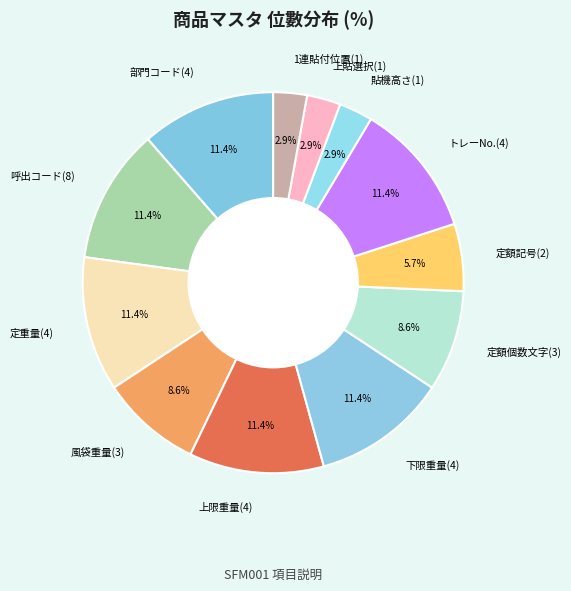

Combined, do 定額個数文字(3) and 貼機高さ(1) account for over 50%?

No